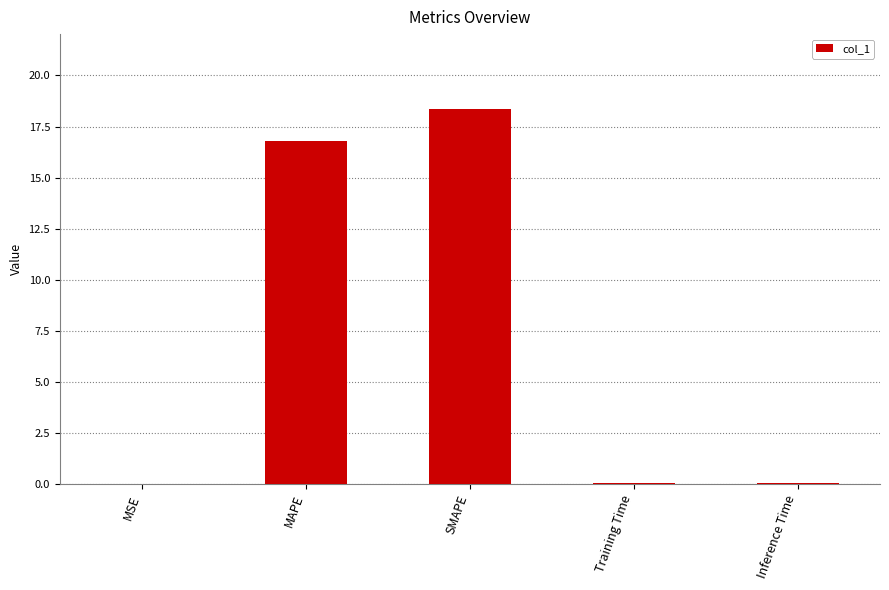

The value at MAPE is 16.8. True or false?

True